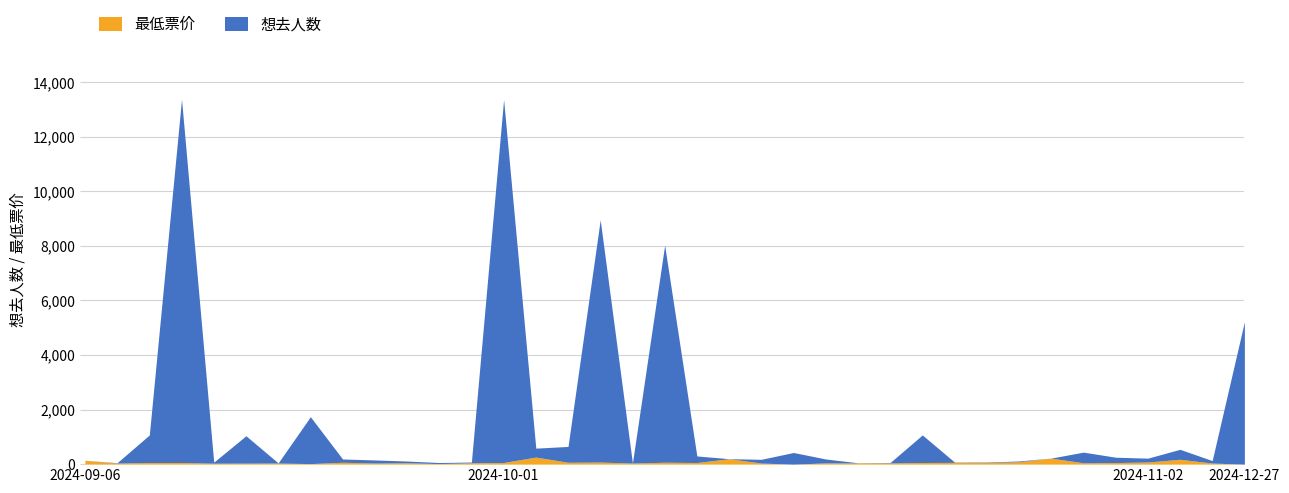

Where does the 想去人数 series first go above 137?

2